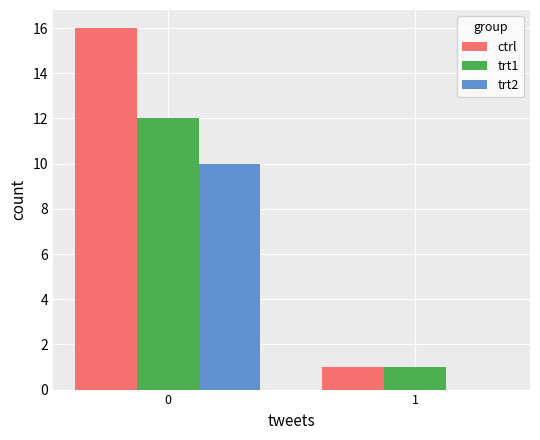

What is the greatest value displayed?

16